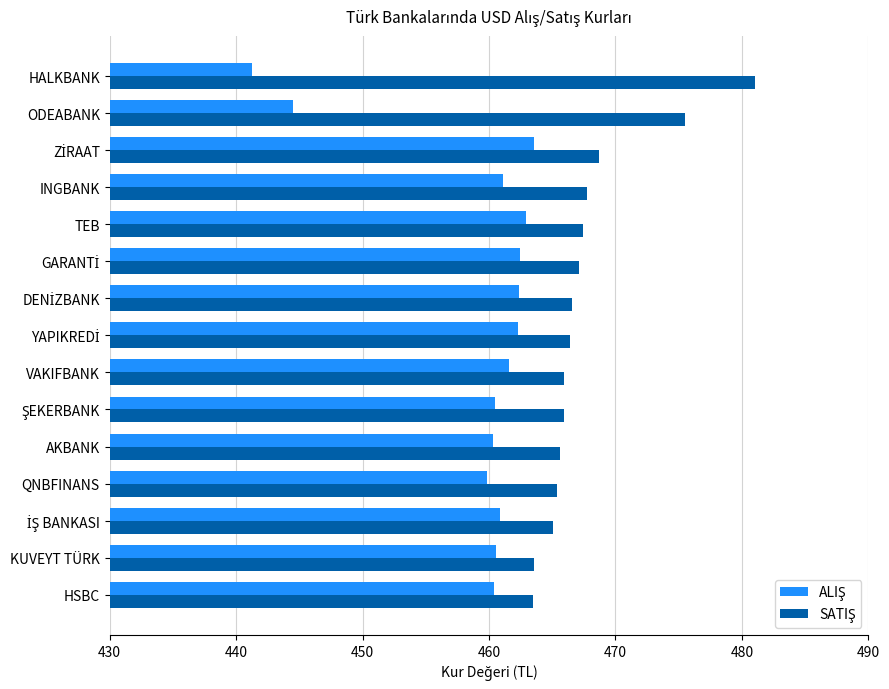

What is the total value across all series at QNBFINANS?

925.2